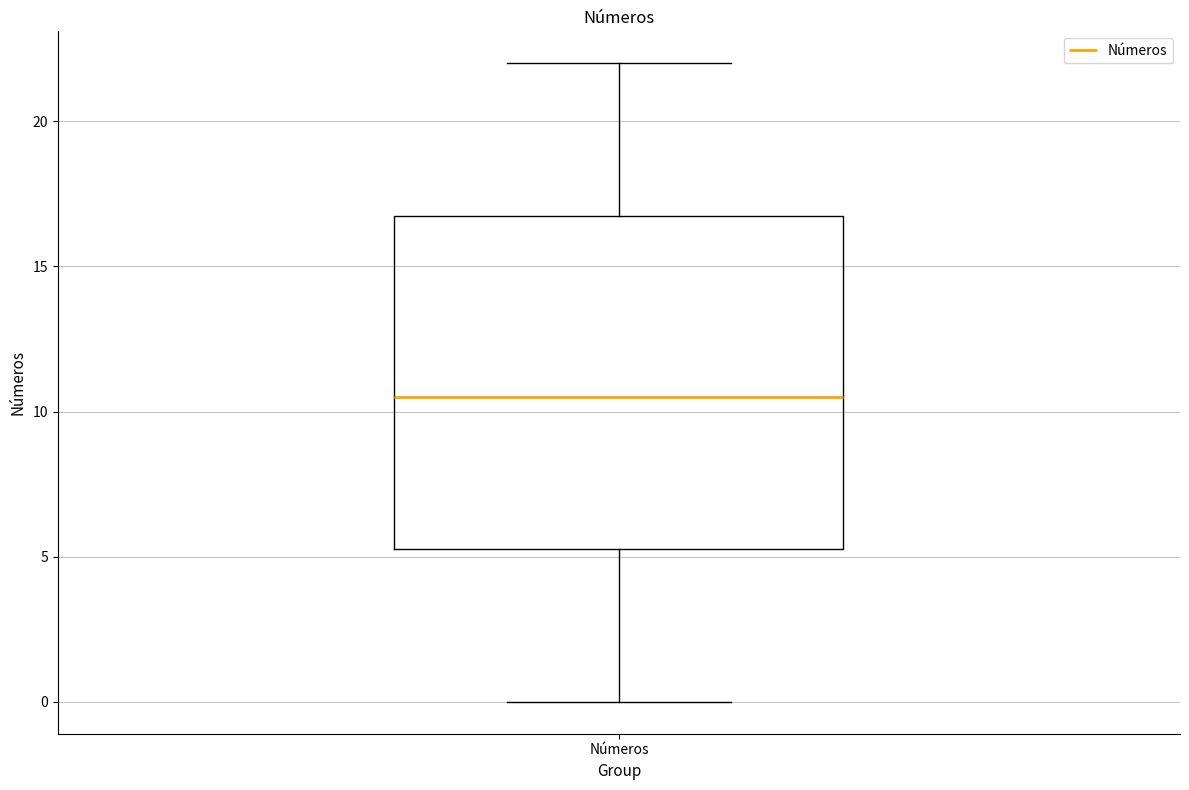

Where does the median line of the box for Números sit on the y-axis? The values are not printed on the chart, so give them approximately, as read against the axis.

10.5